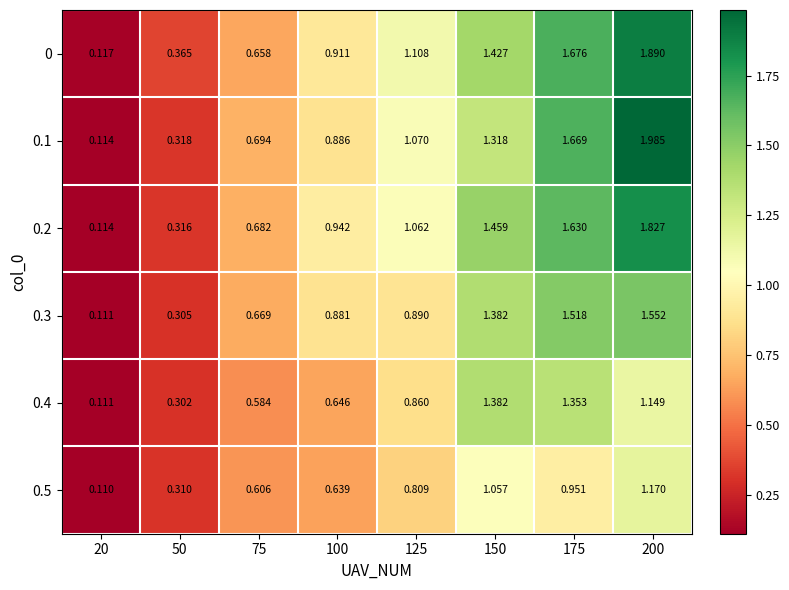

Is the value of 0.3 at 50 greater than the value of 0.4 at 175?

No